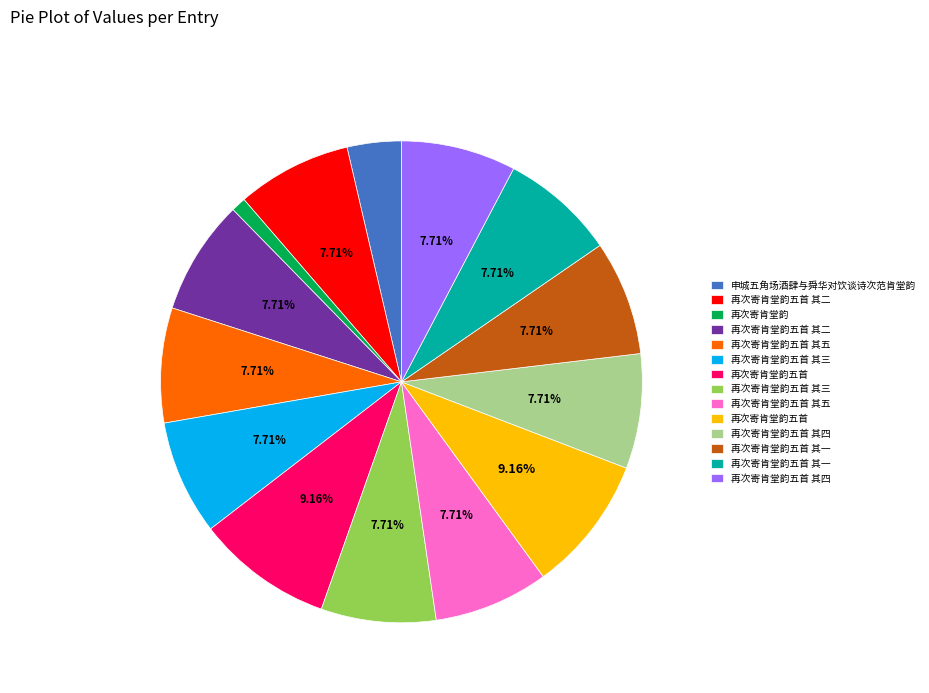

Is there a majority slice in this chart?

No